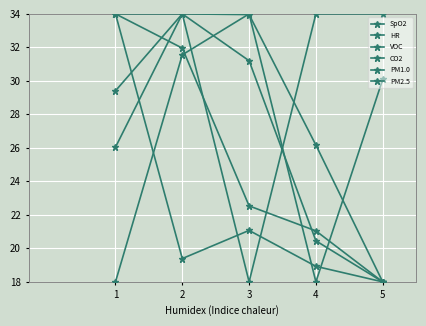

Rank the series at 4 from highest to lowest value.

SpO2, PM1.0, CO2, VOC, HR, PM2.5